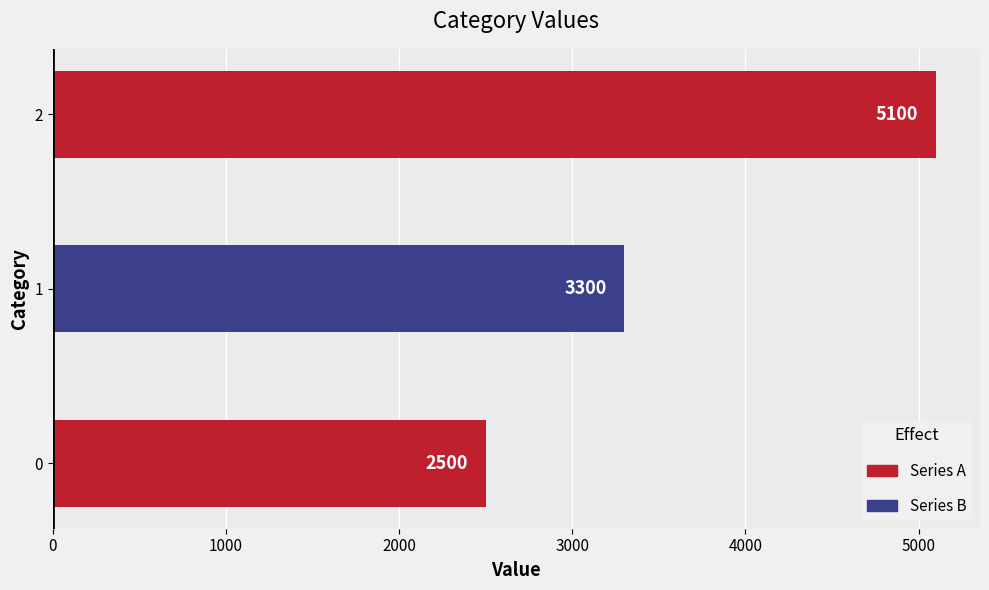

What is the difference between the maximum and minimum values?

2600